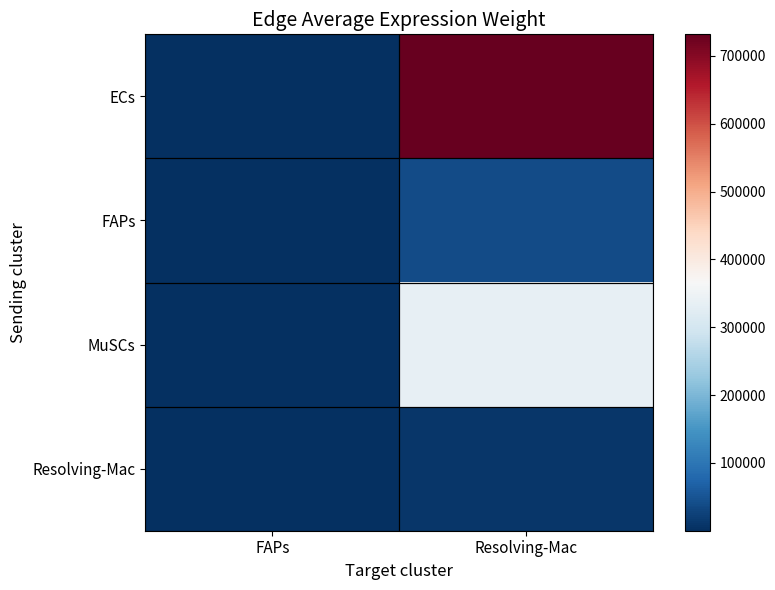

Reading left to right, list all the values displayed in this chart.

ECs: FAPs=2530.9	Resolving-Mac=731856.7
FAPs: FAPs=130.7	Resolving-Mac=37803.2
MuSCs: FAPs=1160.9	Resolving-Mac=335700.6
Resolving-Mac: FAPs=36.2	Resolving-Mac=10478.2